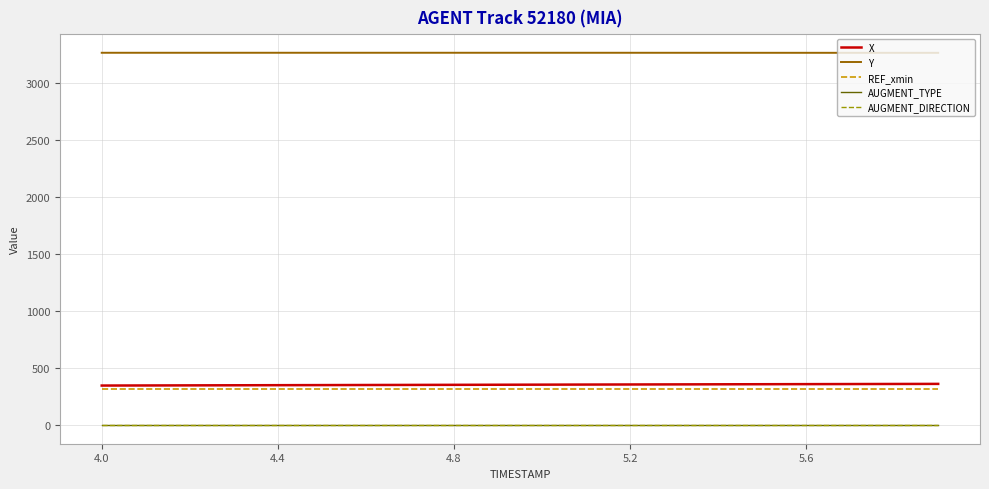

What is the maximum value shown in the chart?

3264.9